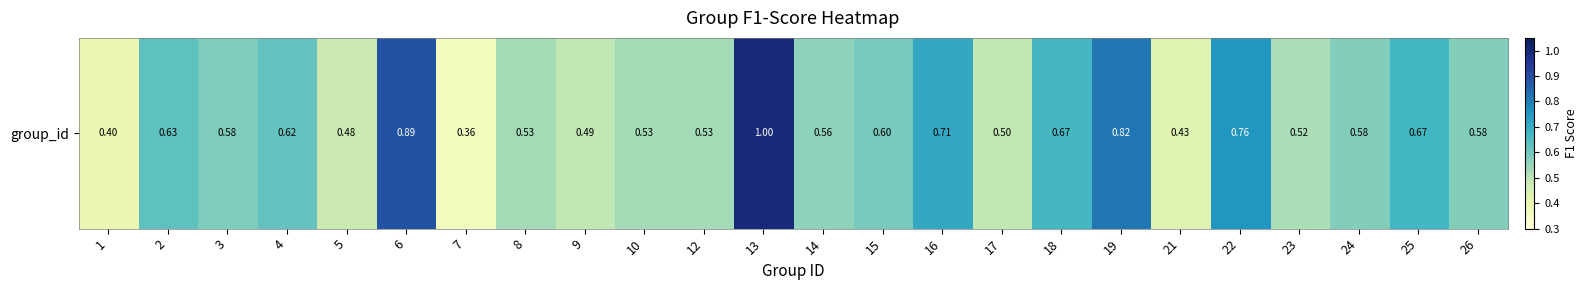

Read the value at 4.

0.6